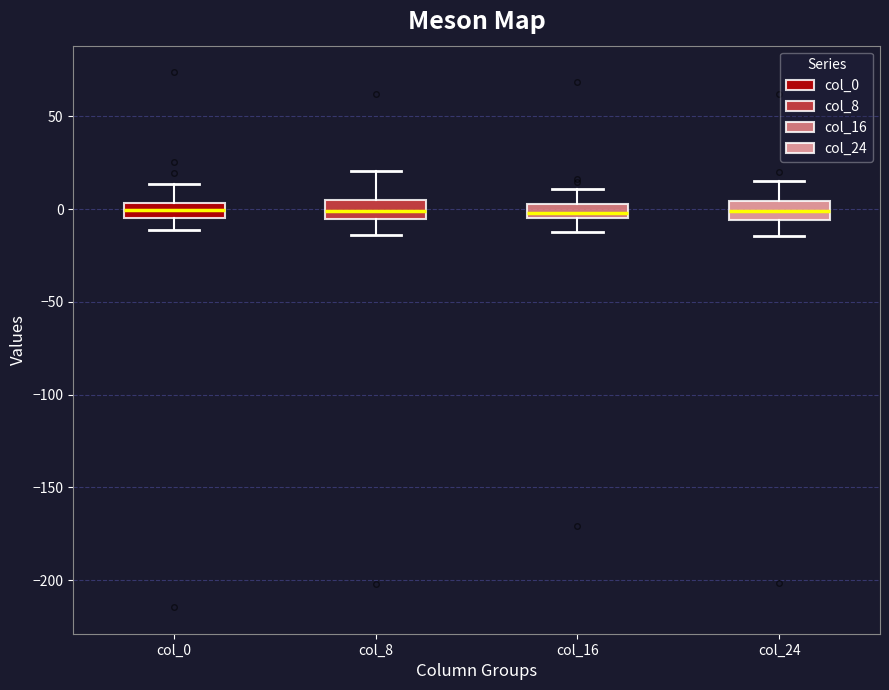

Where is the lower edge of the box for col_0 on the y-axis? The values are not printed on the chart, so give them approximately, as read against the axis.

-5